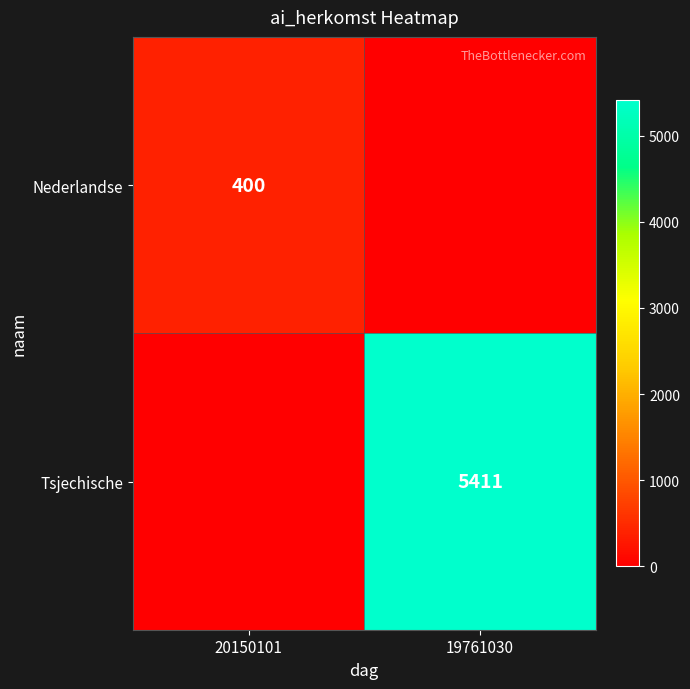

The Tsjechische series shows 5411 at 19761030. True or false?

True